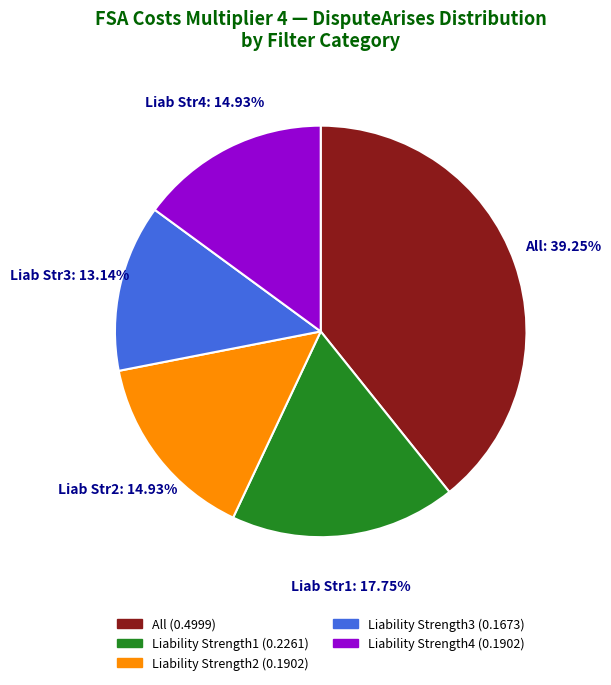

To the nearest percent, what is the combined percentage of Liability Strength4 and Liability Strength2?

30%